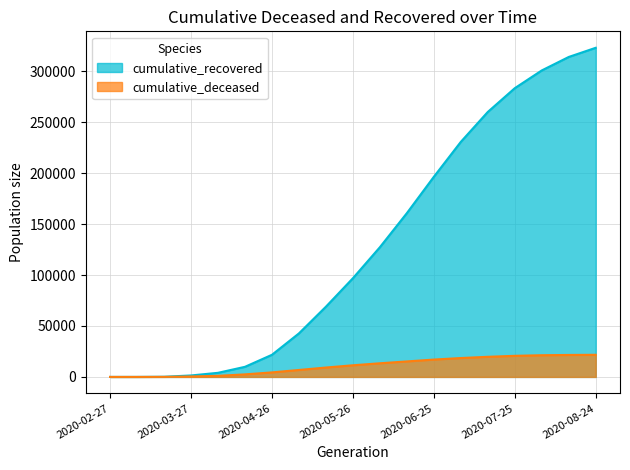

What is the label of the 6th point from the right?

2020-07-05